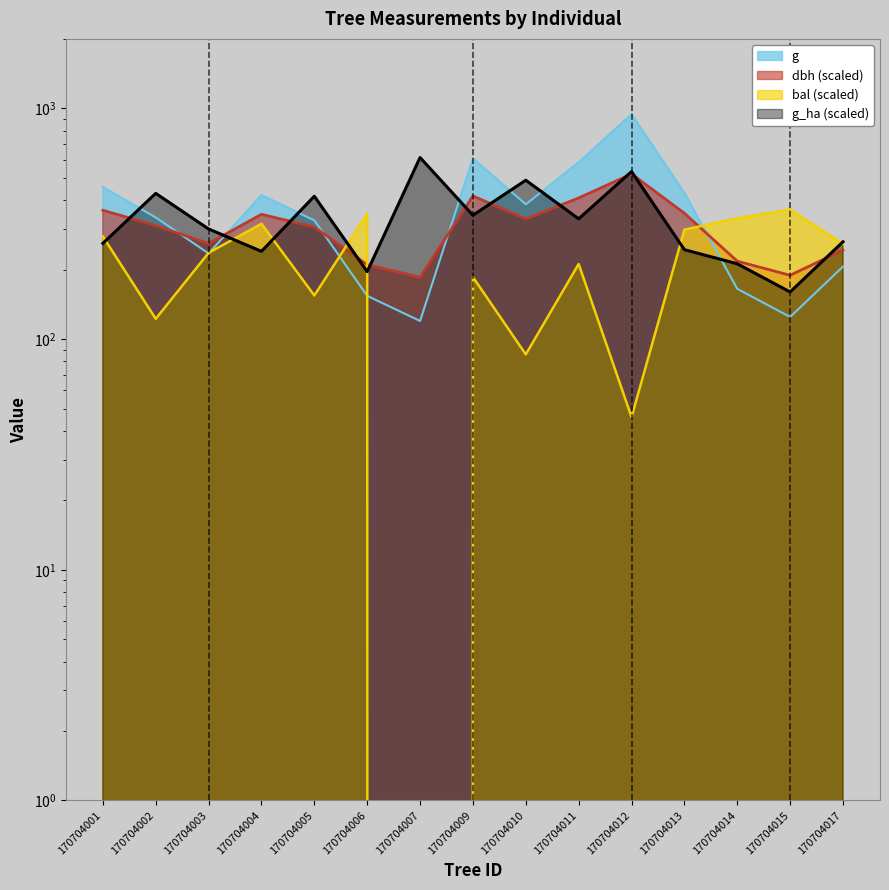

List the series in order of their peak value, lowest first.

bal, dbh, g_ha, g